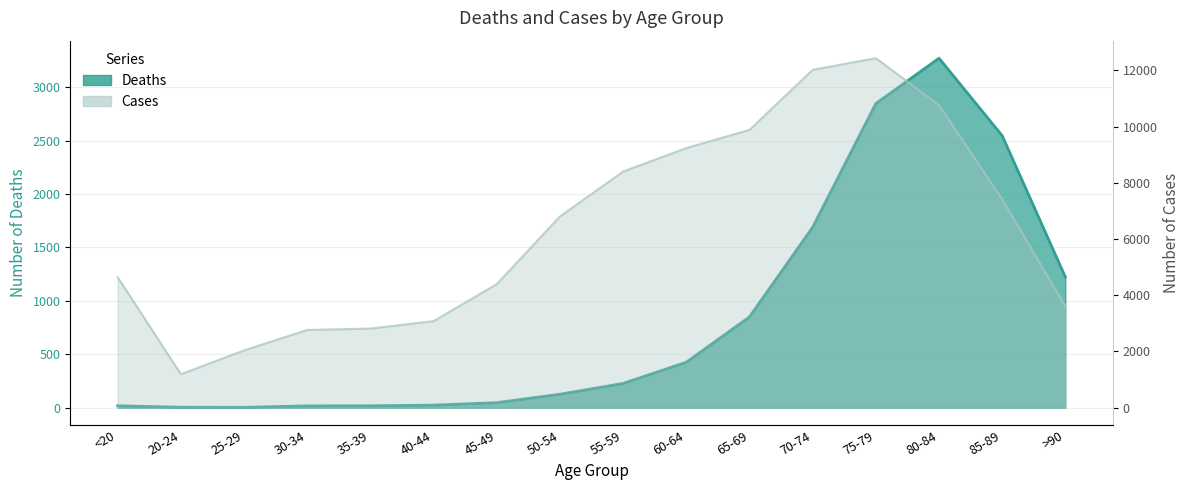

Which category has the lowest value across all series?

25-29